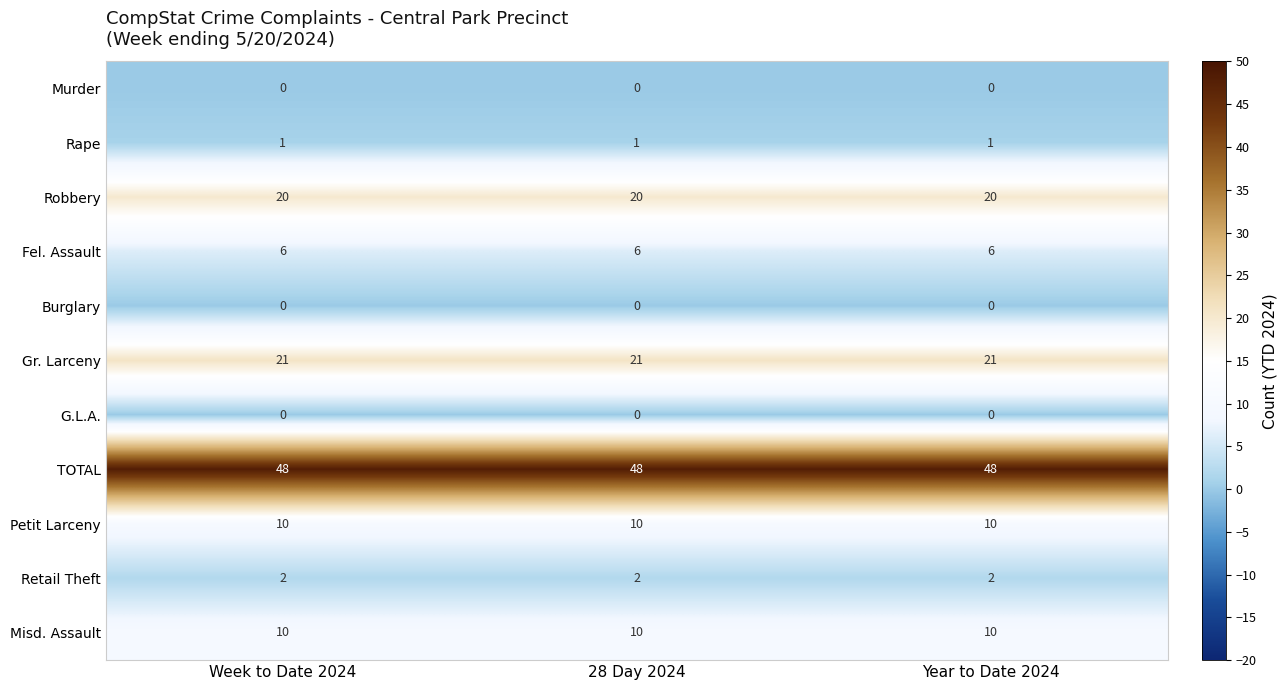

Is the value of Murder at 28 Day 2024 greater than the value of Fel. Assault at Year to Date 2024?

No